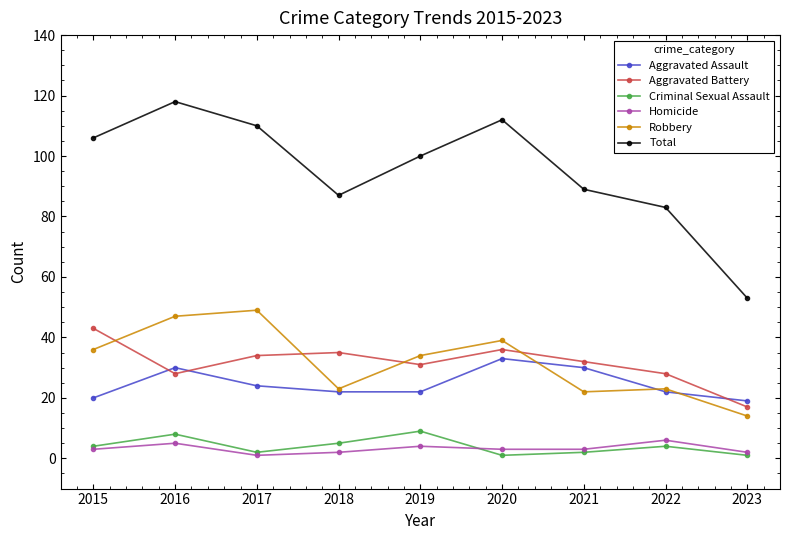

What is the difference between the maximum and minimum values in the Robbery series?

35